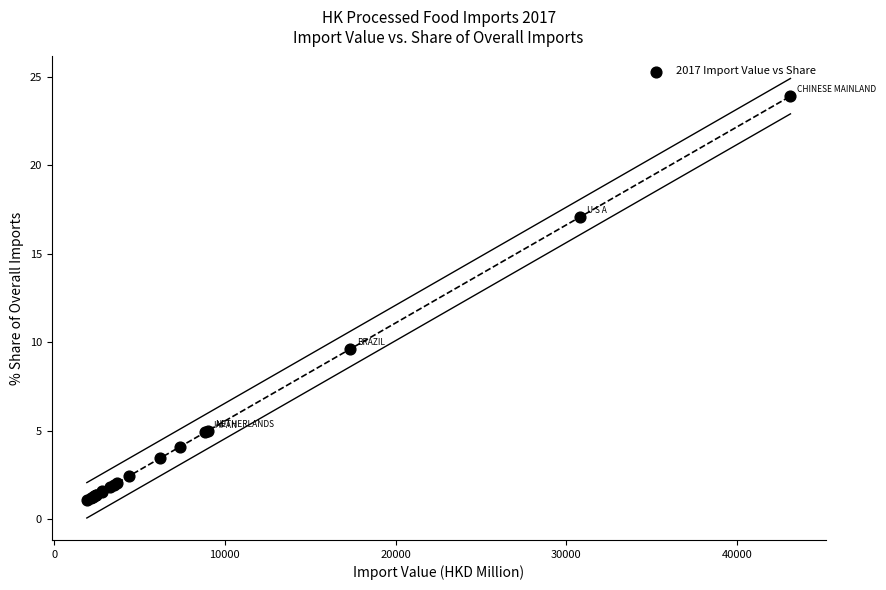

What Y value in the scatter plot is closest to 12?

9.6